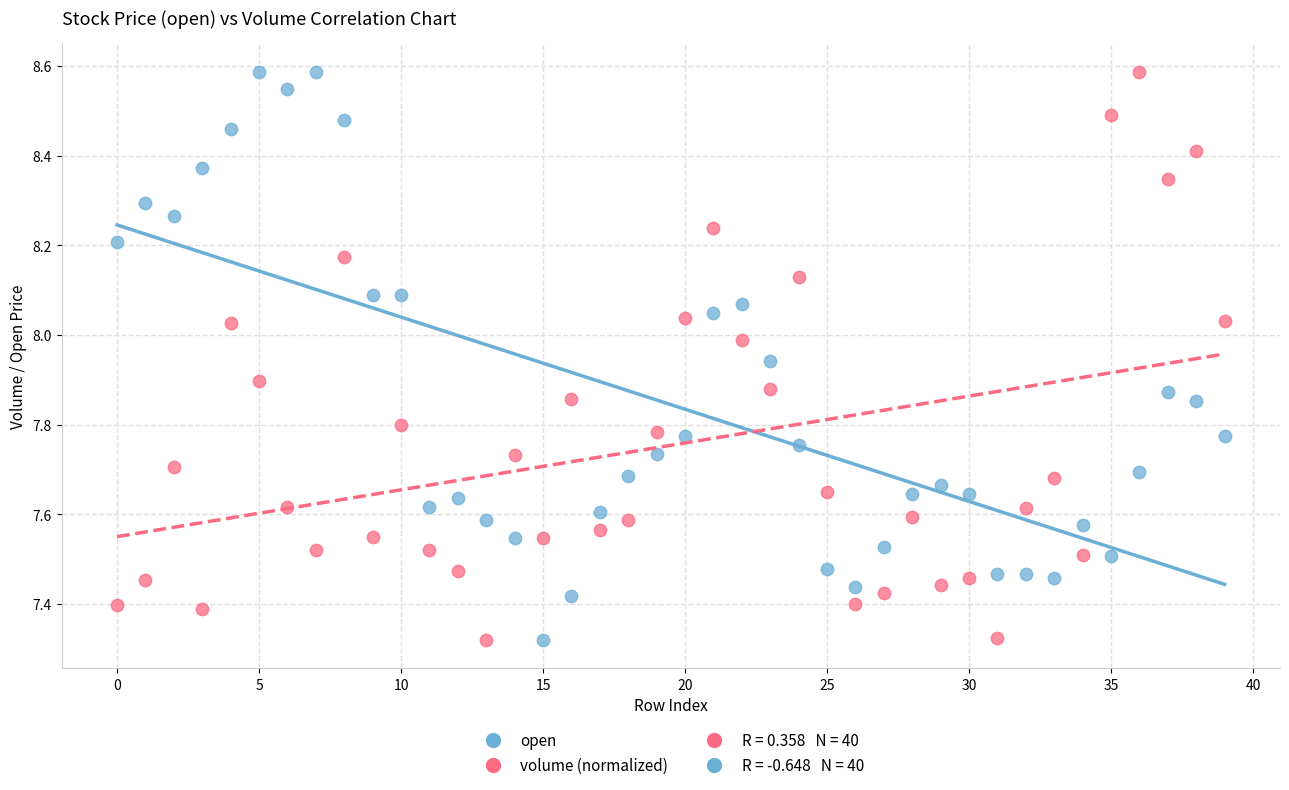

Across all data points, what is the range of Y values (max minus min)?

1.3